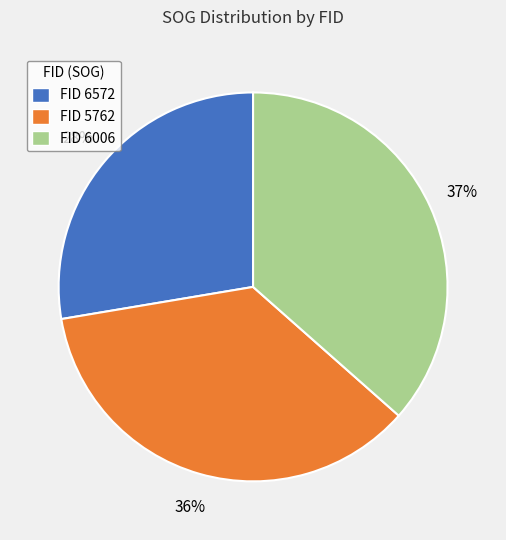

Combined, do FID 5762 and FID 6006 account for over 50%?

Yes